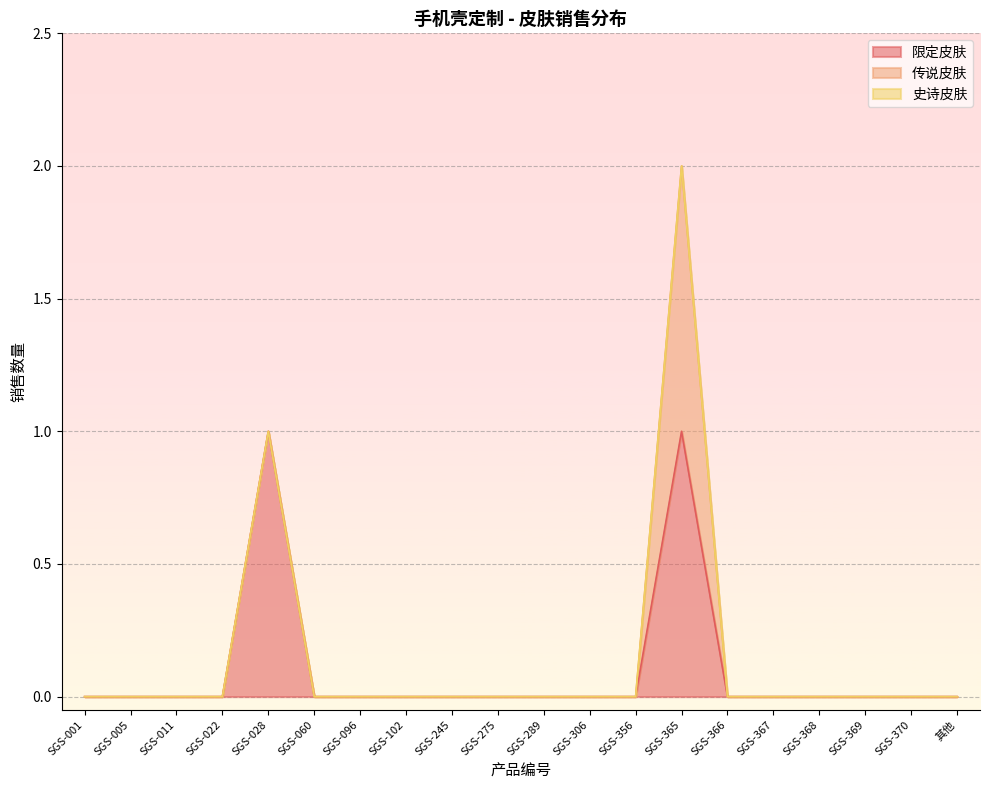

At which category does 限定皮肤 reach its first local peak?

SGS-028